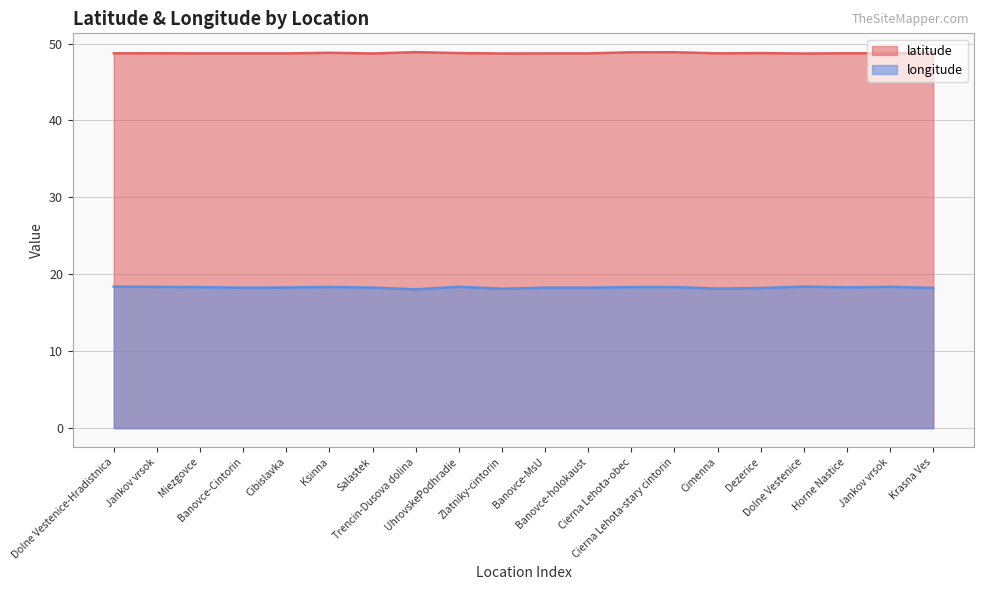

What are all the series names shown in the legend?

latitude, longitude